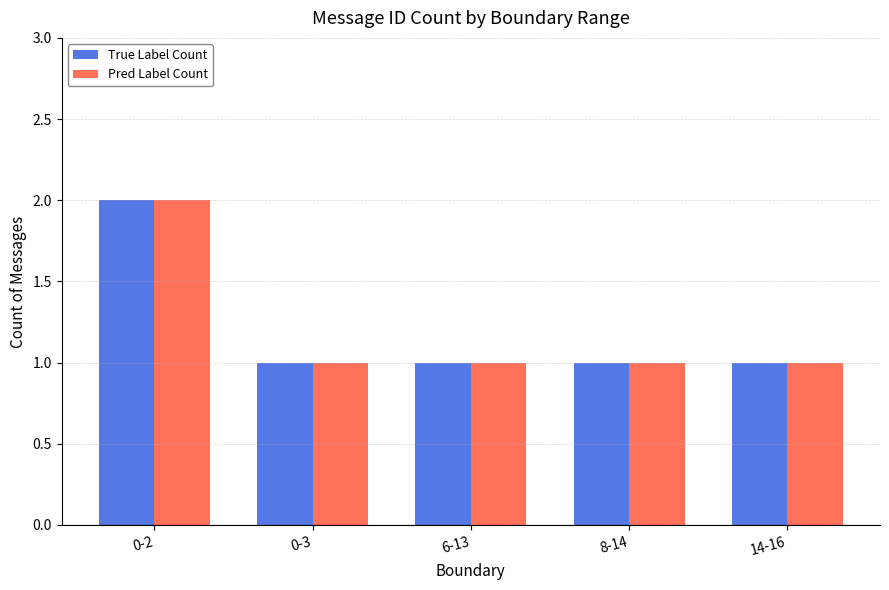

How many series are shown in this chart?

2